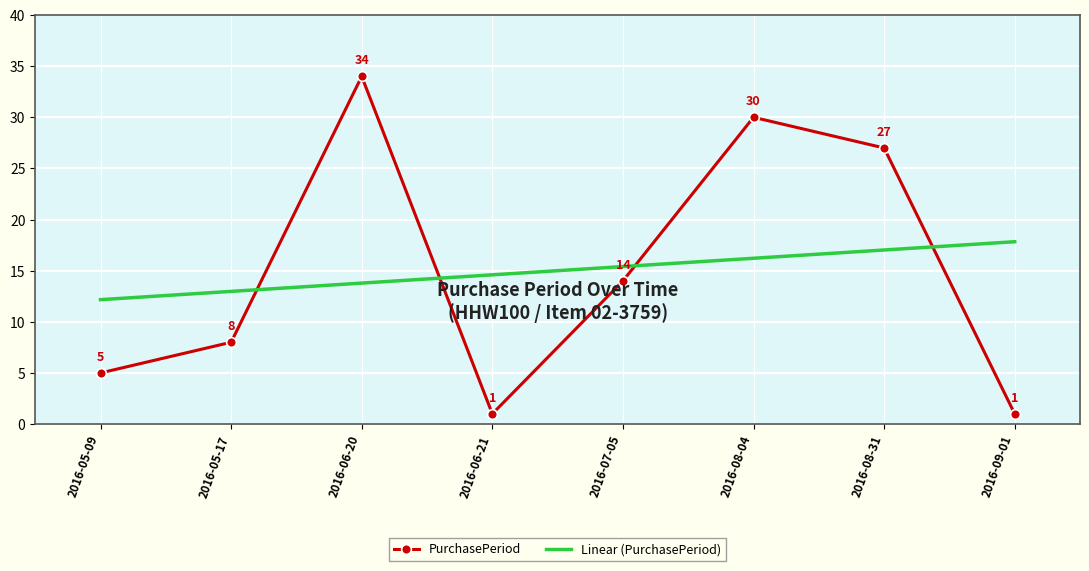

The PurchasePeriod series shows 1.2 at 2016-05-09. True or false?

False